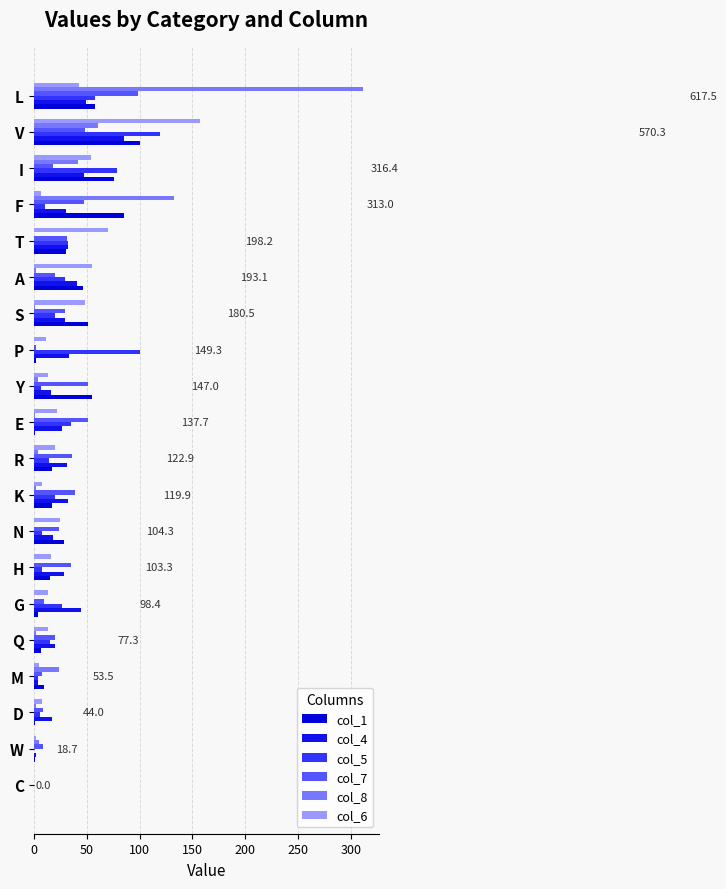

Which series has the largest range (max minus min)?

col_8